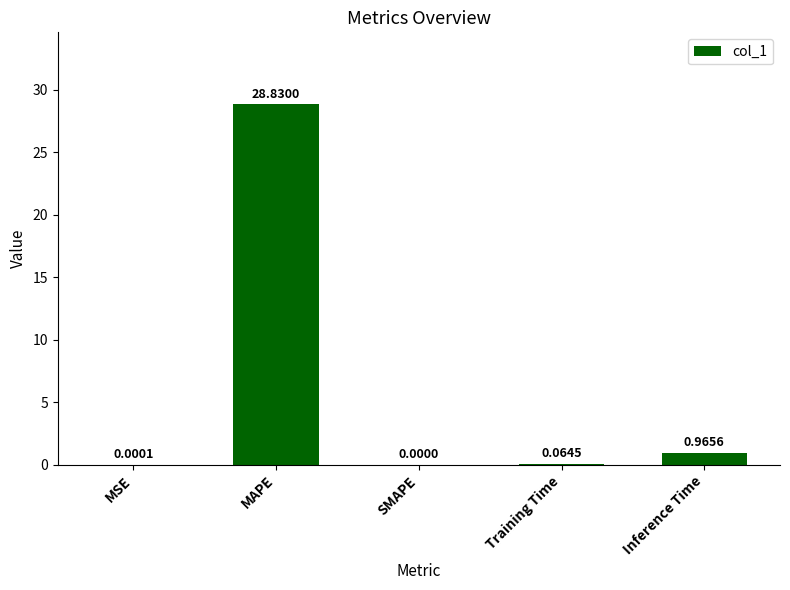

What is the change in value from MSE to Inference Time?

+1.0